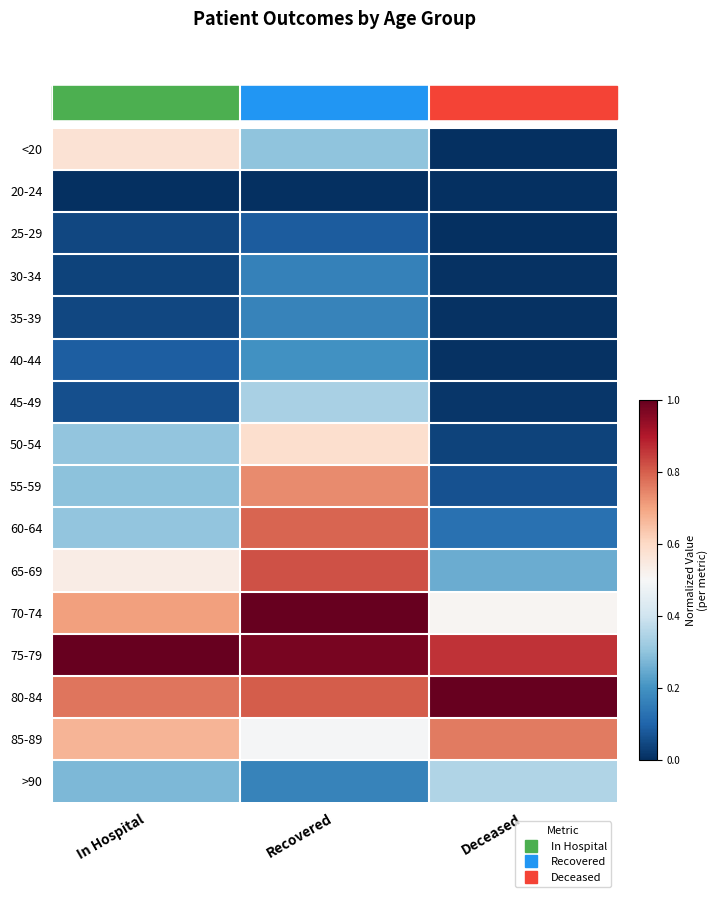

What is the spread (max minus min) of values at In Hospital?

1.0